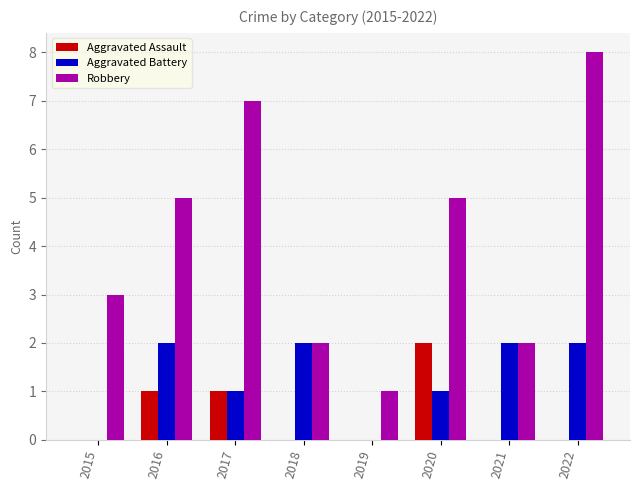

Does the chart contain stacked bars?

No